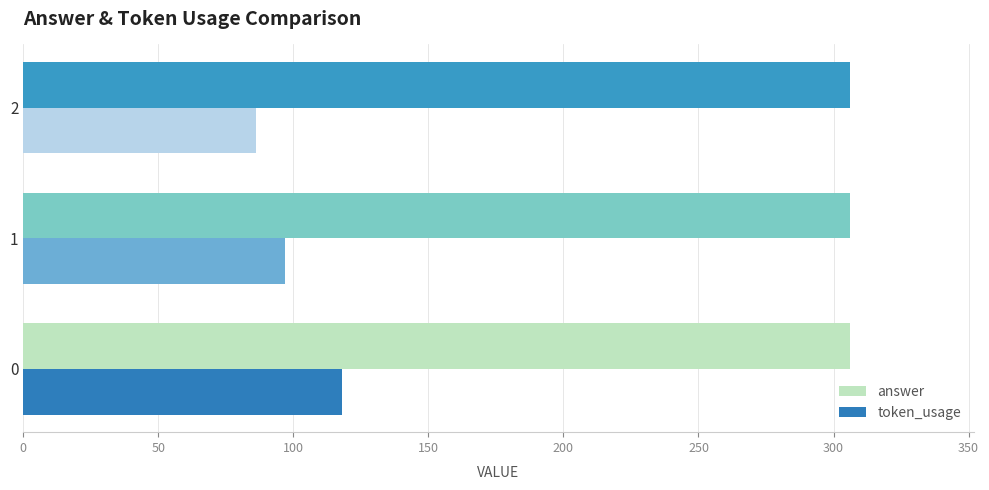

What is the difference between the token_usage values at 0 and 2?

32